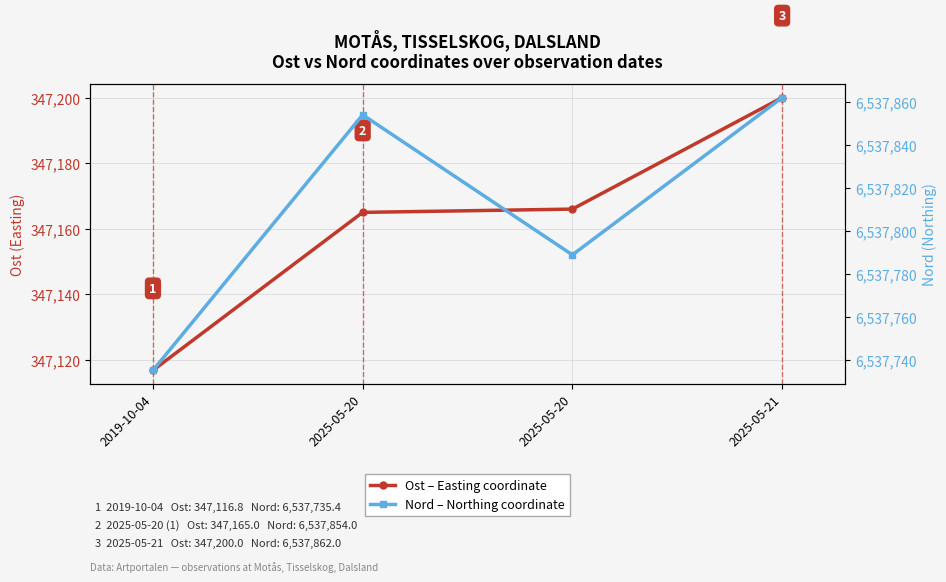

How many interior local valleys does the Nord (Northing) series have?

1